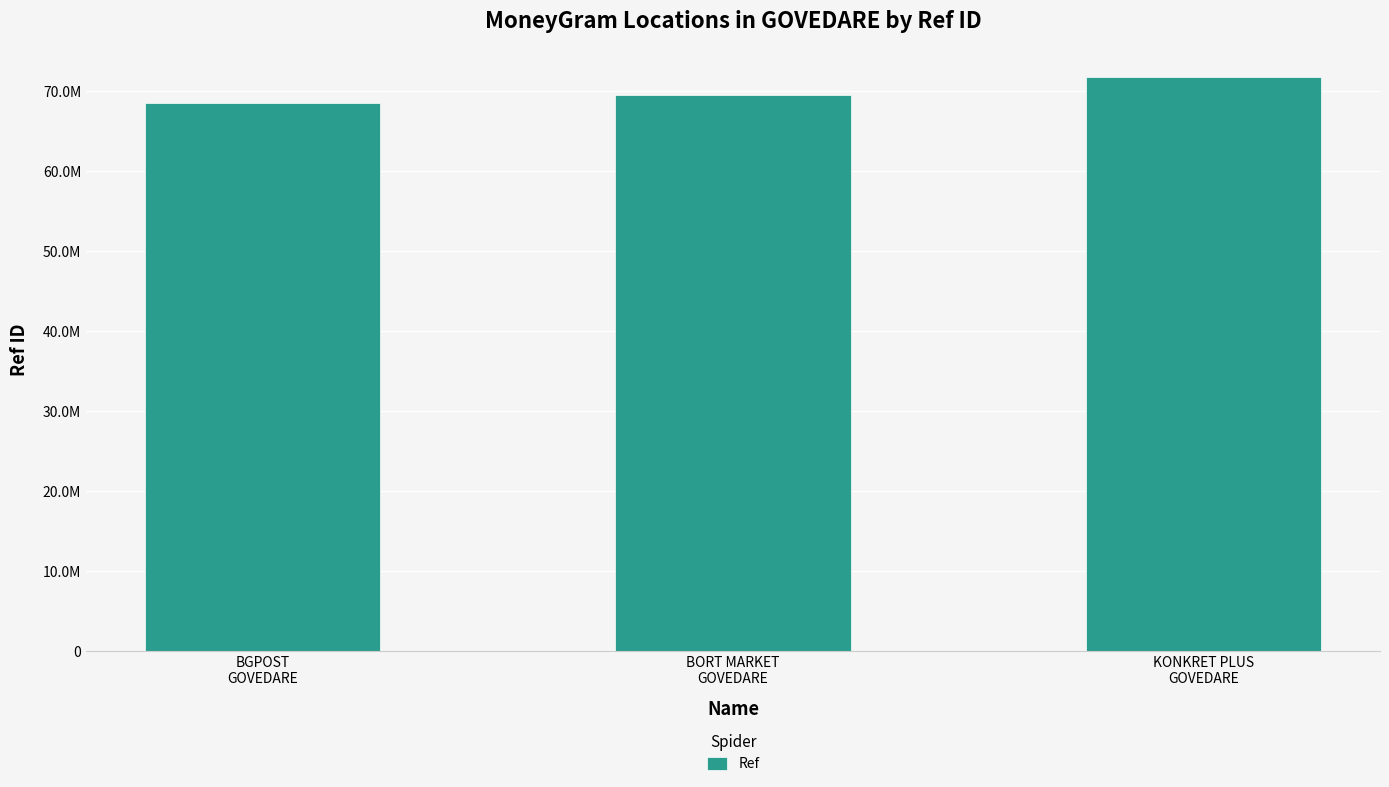

List the labels in order of value, smallest first.

BGPOST
GOVEDARE, BORT MARKET
GOVEDARE, KONKRET PLUS
GOVEDARE